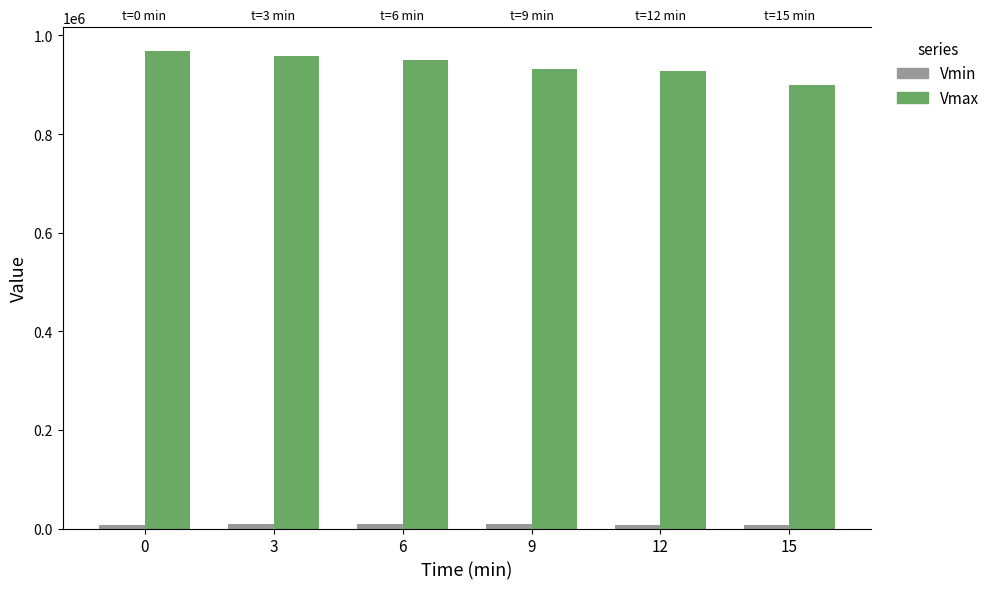

How many categories are shown in the chart?

6